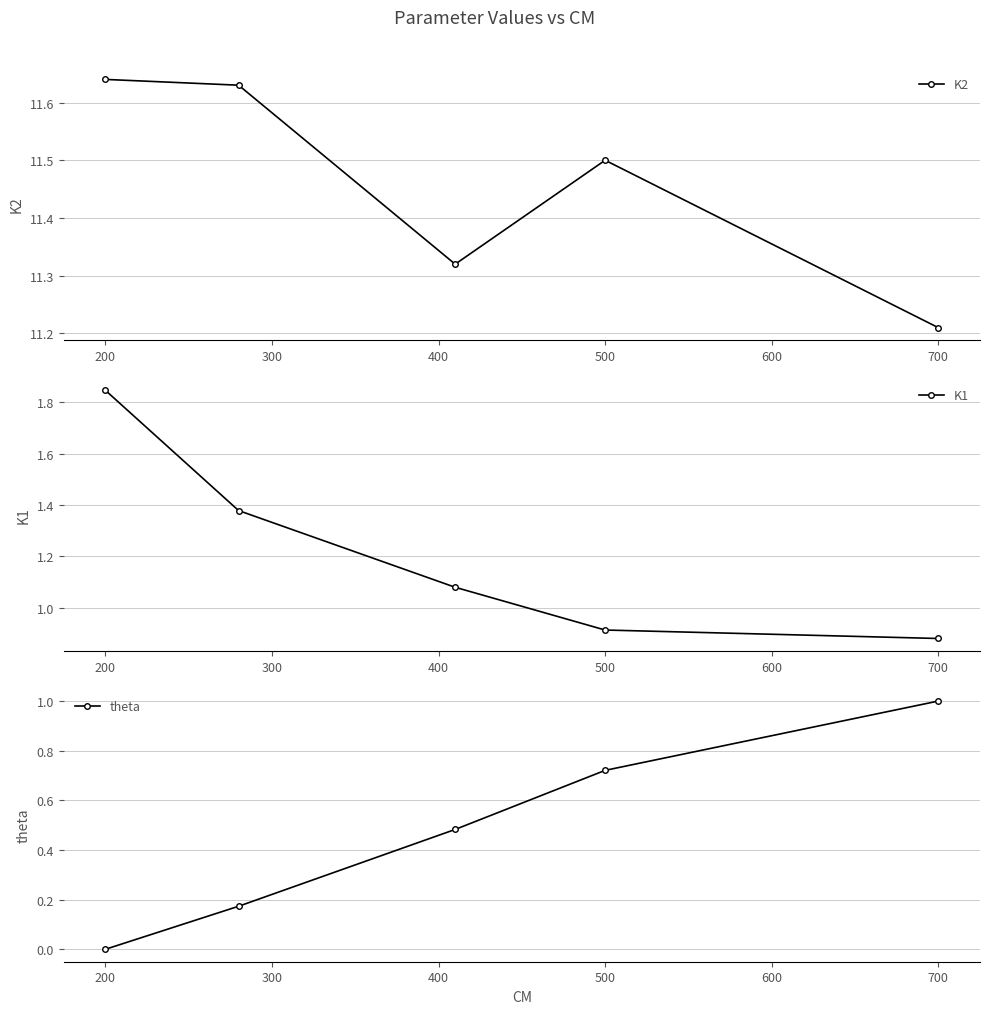

At which label does K1 reach its peak?

200